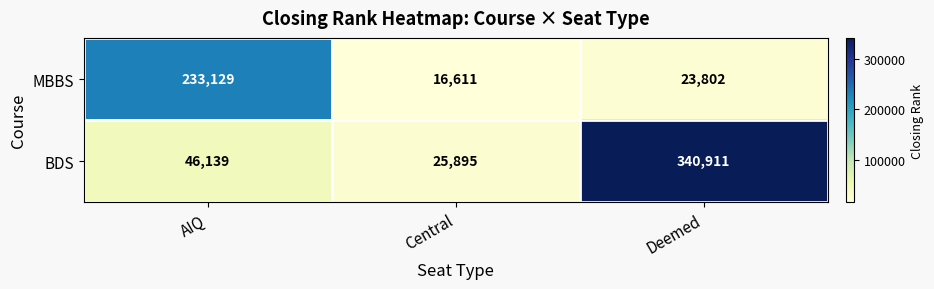

At which category is the sum across all series the highest?

Deemed